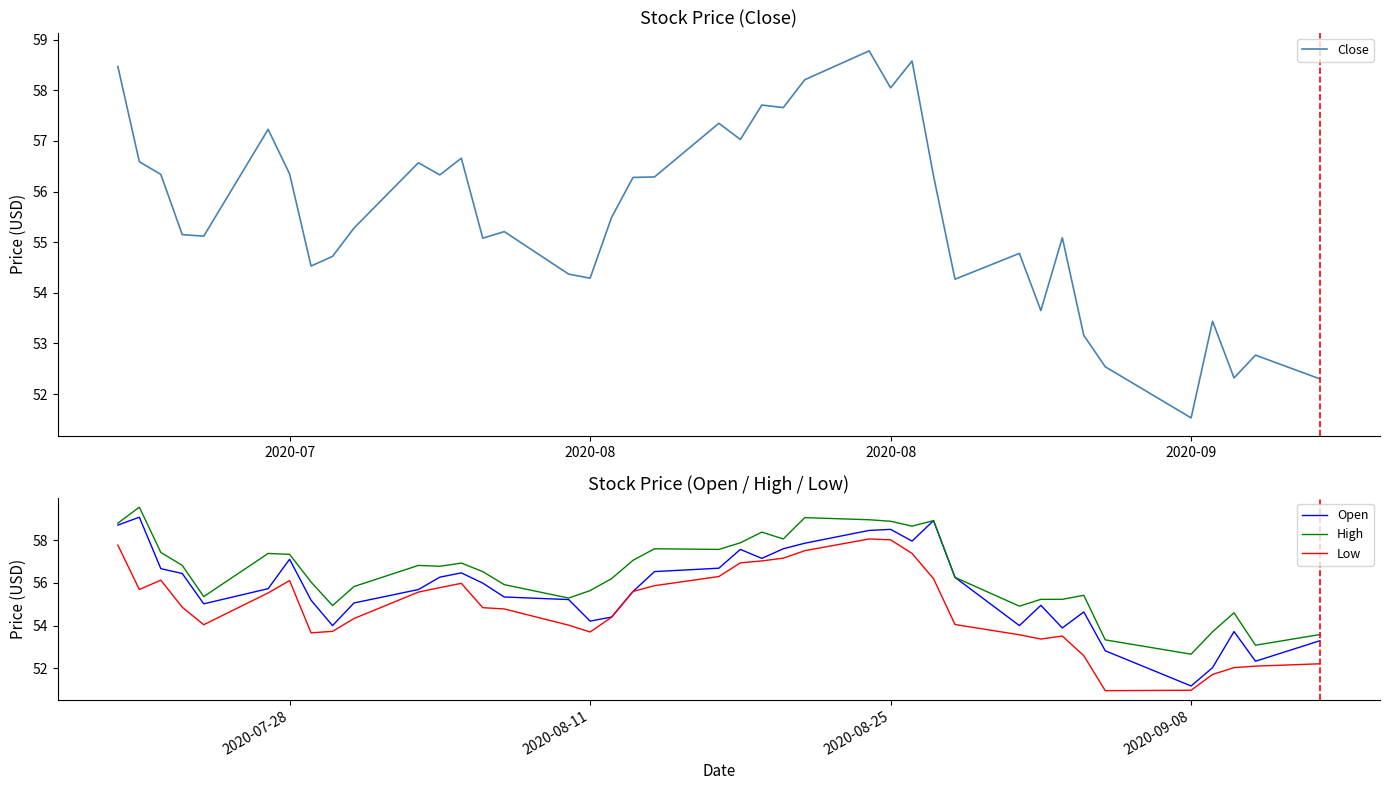

Reading left to right, transcribe all the data shown in this chart.

Close: 58.5	56.6	56.3	55.1	55.1	57.2	56.4	54.5	54.7	55.3	56.6	56.3	56.7	55.1	55.2	54.4	54.3	55.5	56.3	56.3	57.4	57.0	57.7	57.7	58.2	58.8	58.0	58.6	56.3	54.3	54.8	53.6	55.1	53.2	52.5	51.5	53.4	52.3	52.8	52.3
Open: 58.7	59.1	56.7	56.4	55.0	55.7	57.1	55.2	54.0	55.1	55.7	56.3	56.5	56.0	55.3	55.2	54.2	54.4	55.6	56.5	56.7	57.6	57.1	57.6	57.9	58.5	58.5	58.0	58.9	56.3	54.0	55.0	53.9	54.6	52.8	51.2	52.0	53.7	52.3	53.3
High: 58.8	59.5	57.4	56.8	55.4	57.4	57.3	56.0	54.9	55.8	56.8	56.8	56.9	56.5	55.9	55.3	55.6	56.2	57.1	57.6	57.6	57.9	58.4	58.1	59.1	59.0	58.9	58.7	58.9	56.3	54.9	55.2	55.2	55.4	53.3	52.7	53.7	54.6	53.1	53.6
Low: 57.8	55.7	56.1	54.9	54.0	55.5	56.1	53.7	53.7	54.3	55.6	55.8	56.0	54.8	54.8	54.0	53.7	54.4	55.6	55.9	56.3	56.9	57.0	57.2	57.5	58.1	58.0	57.4	56.2	54.0	53.6	53.4	53.5	52.6	51.0	51.0	51.7	52.0	52.1	52.2